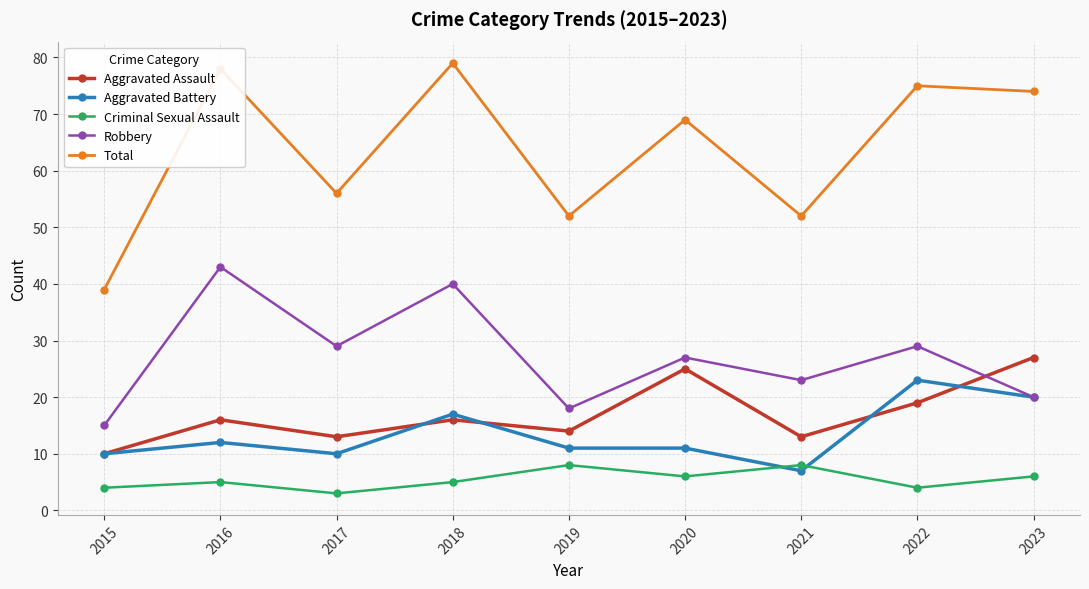

Is it true that Aggravated Assault equals 9 at 2018?

False